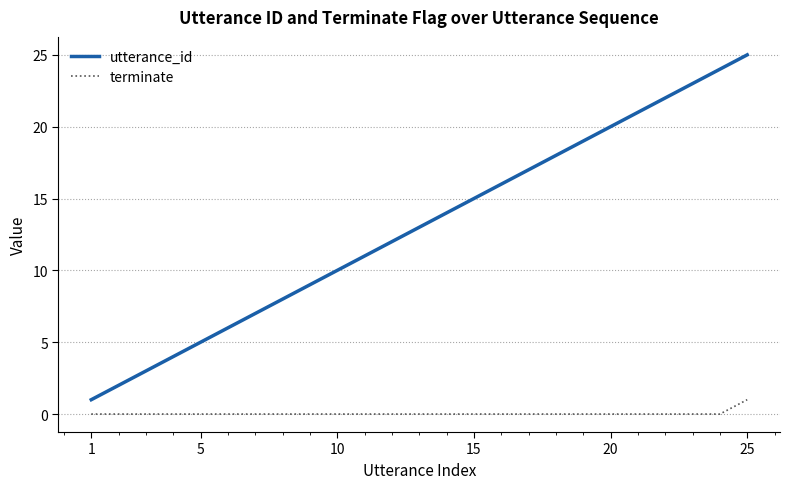

Which series has the largest total across all categories?

utterance_id